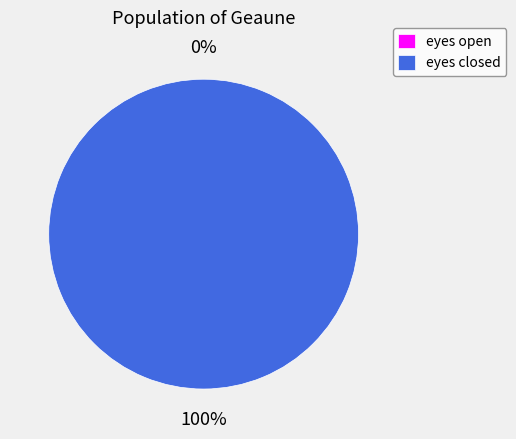

Does any single category account for the majority?

Yes